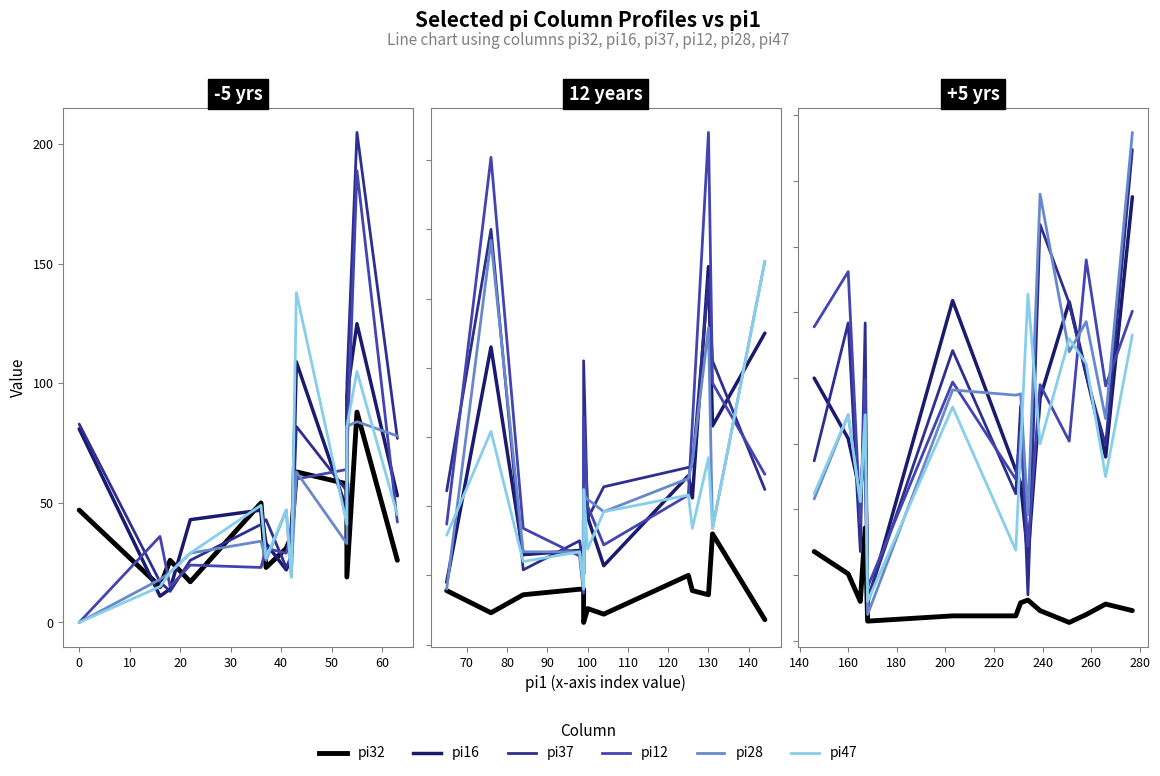

What is the value of the pi12 point at the 5th from the left?

41